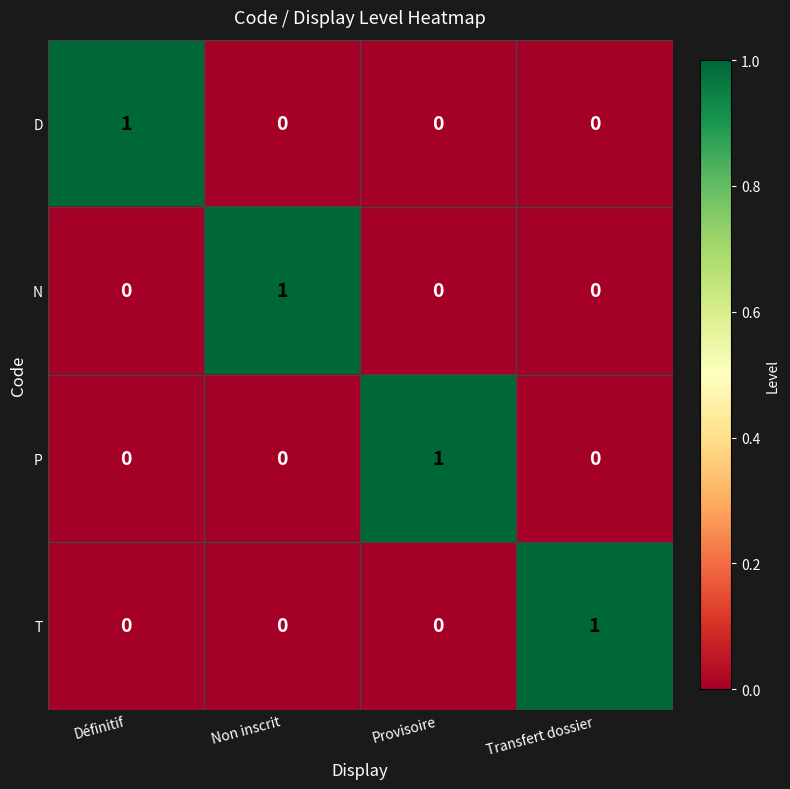

Reading left to right, transcribe all the data shown in this chart.

D: Définitif=1	Non inscrit=0	Provisoire=0	Transfert dossier=0
N: Définitif=0	Non inscrit=1	Provisoire=0	Transfert dossier=0
P: Définitif=0	Non inscrit=0	Provisoire=1	Transfert dossier=0
T: Définitif=0	Non inscrit=0	Provisoire=0	Transfert dossier=1